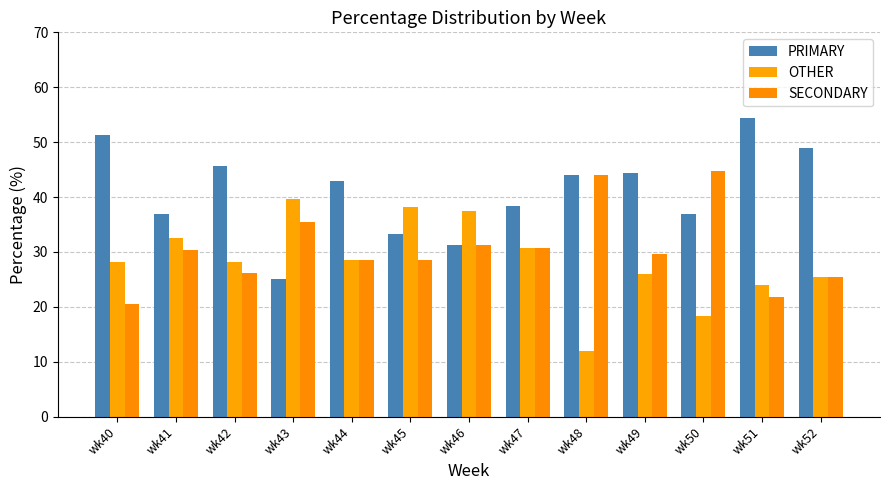

Which series has the largest range (max minus min)?

PRIMARY